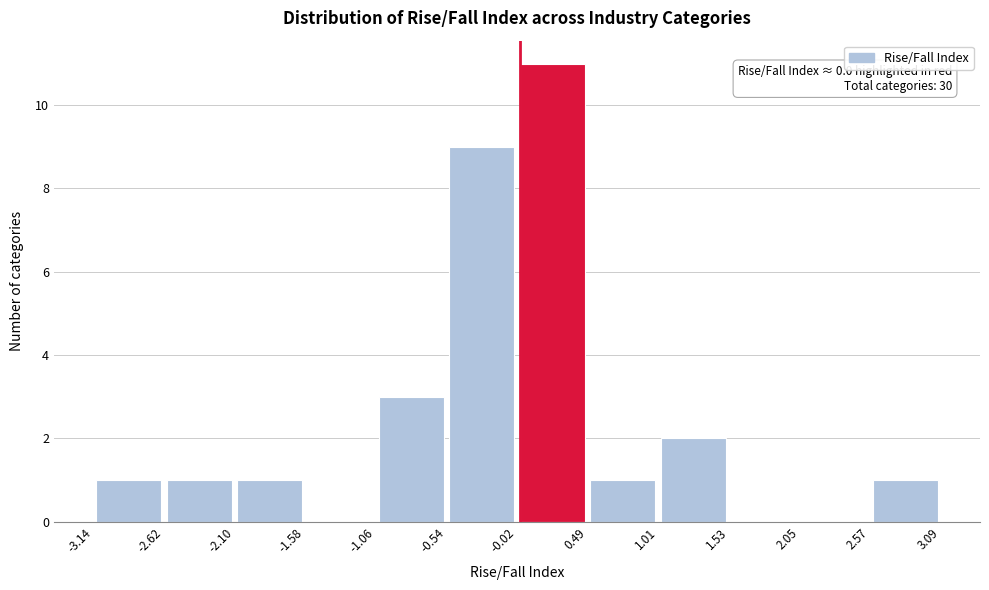

Which range on the x-axis has the tallest bar?

-0.02 to 0.49